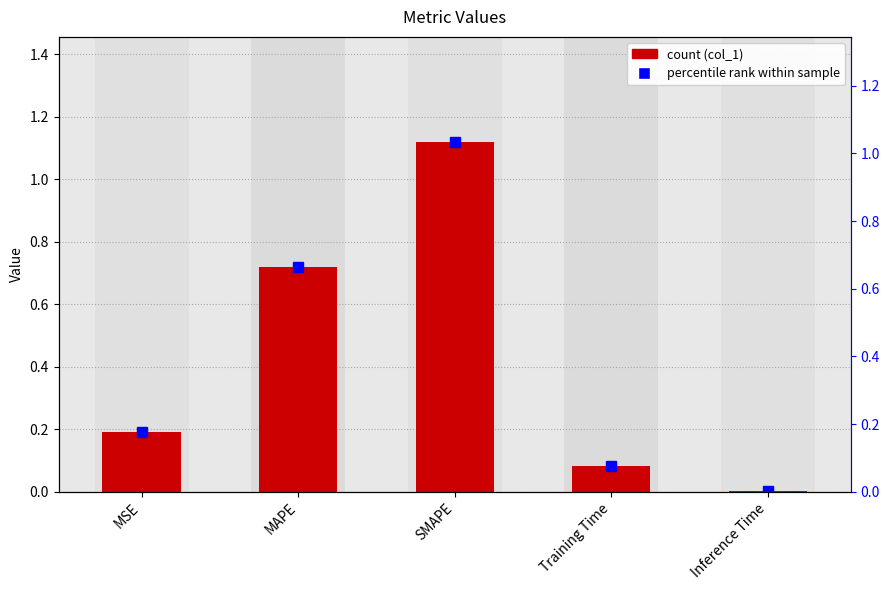

Which has a higher value, MSE or MAPE?

MAPE